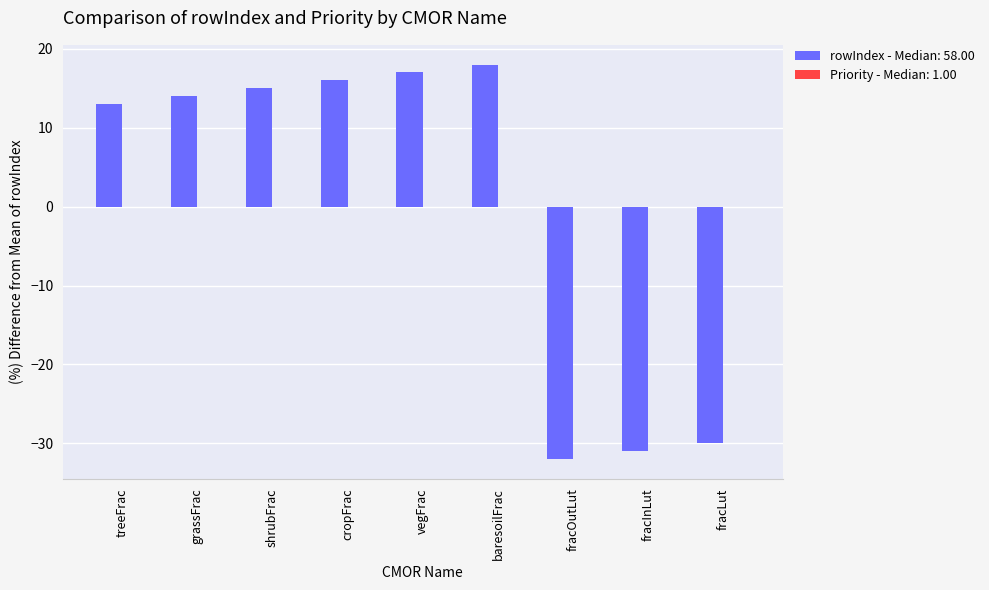

Is it true that the value at cropFrac is 16?

True